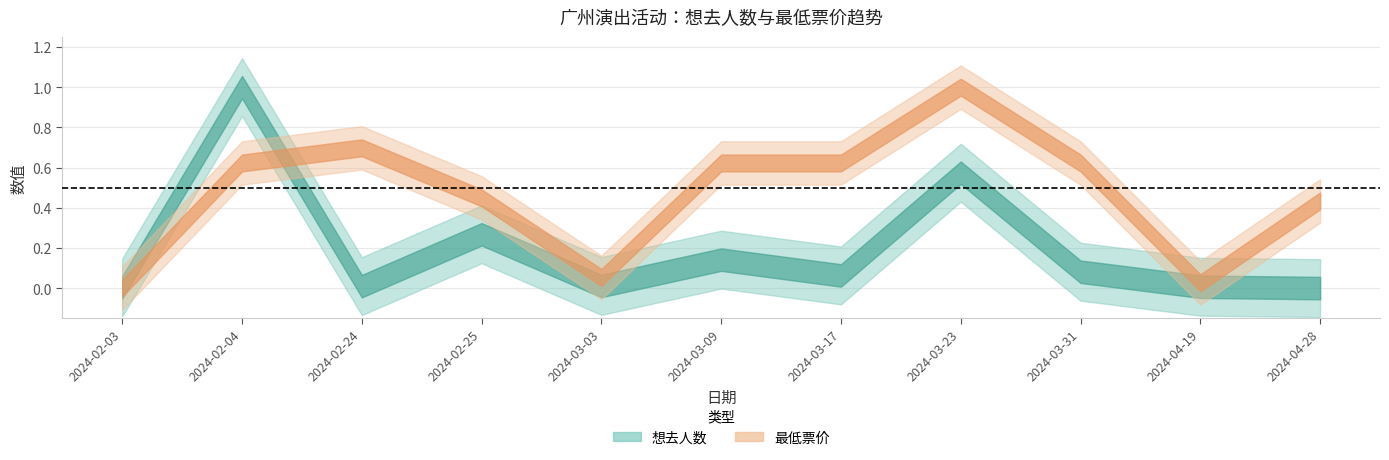

Does the chart display data point markers on the line(s)?

No